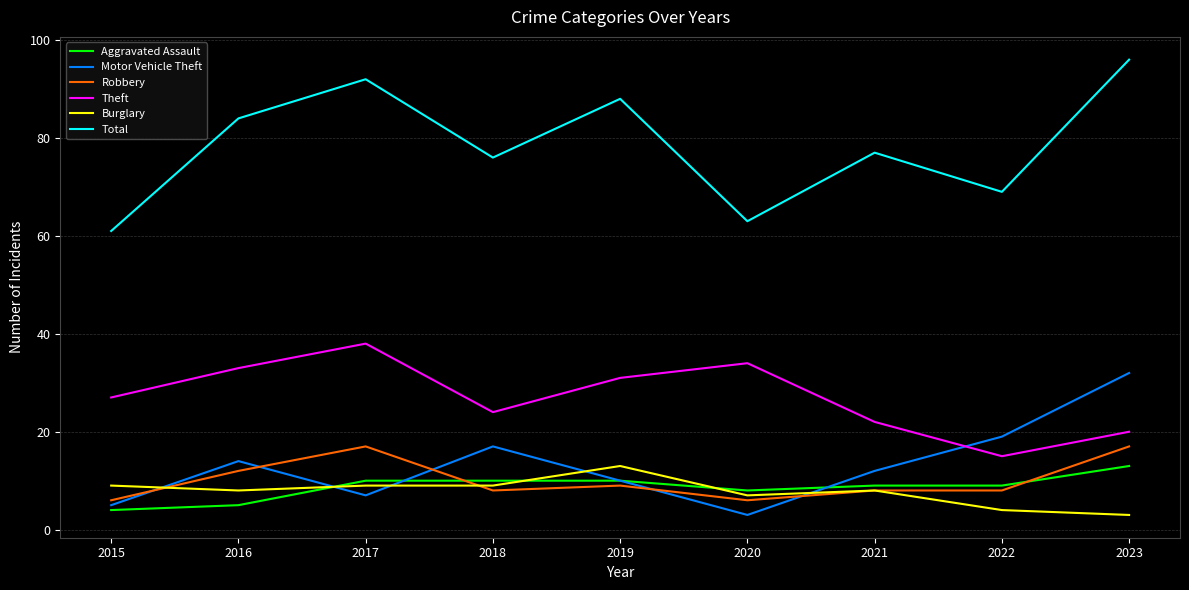

Is it true that Robbery equals 12 at 2016?

True